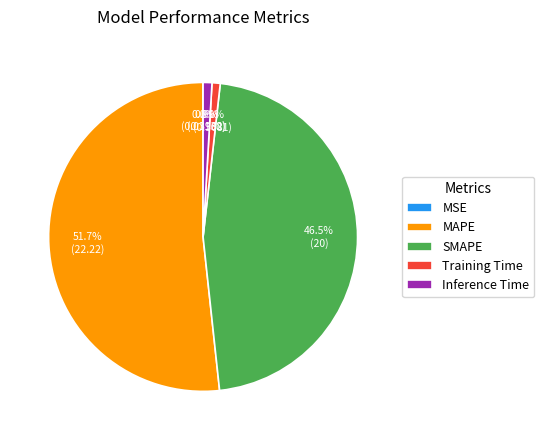

Is the sum of Inference Time and SMAPE greater than half?

No